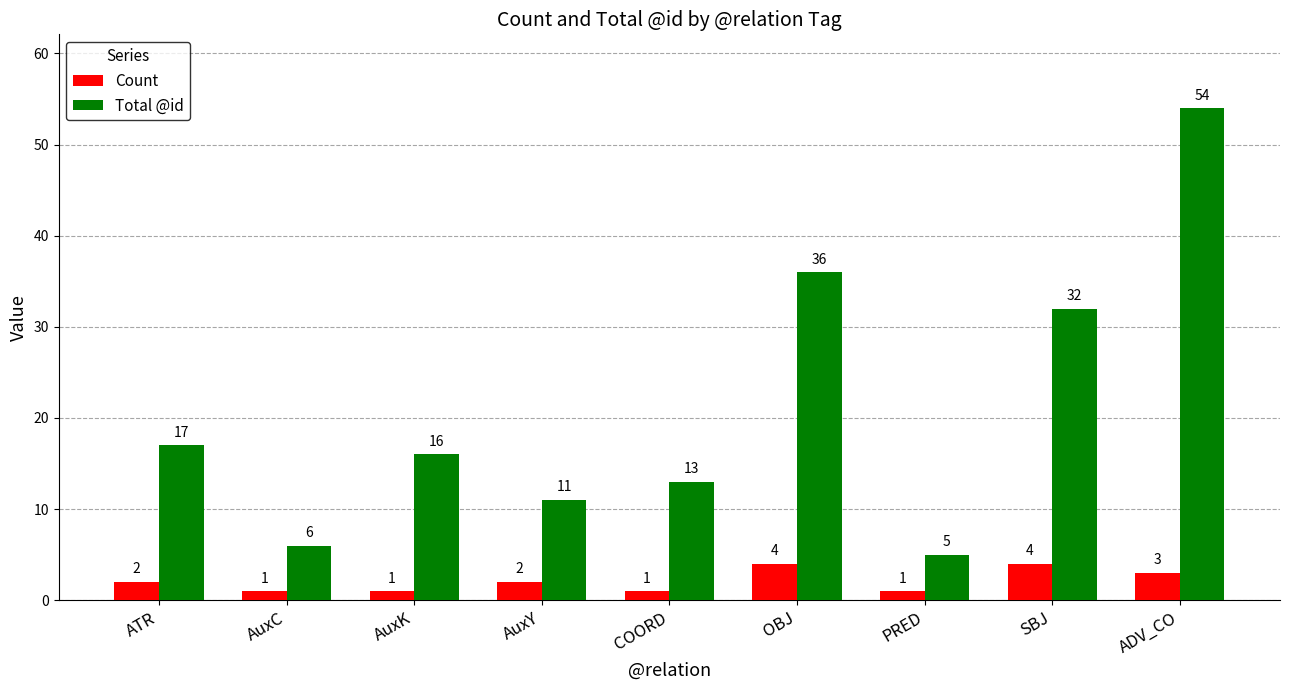

List the series in order of their peak value, highest first.

Total @id, Count